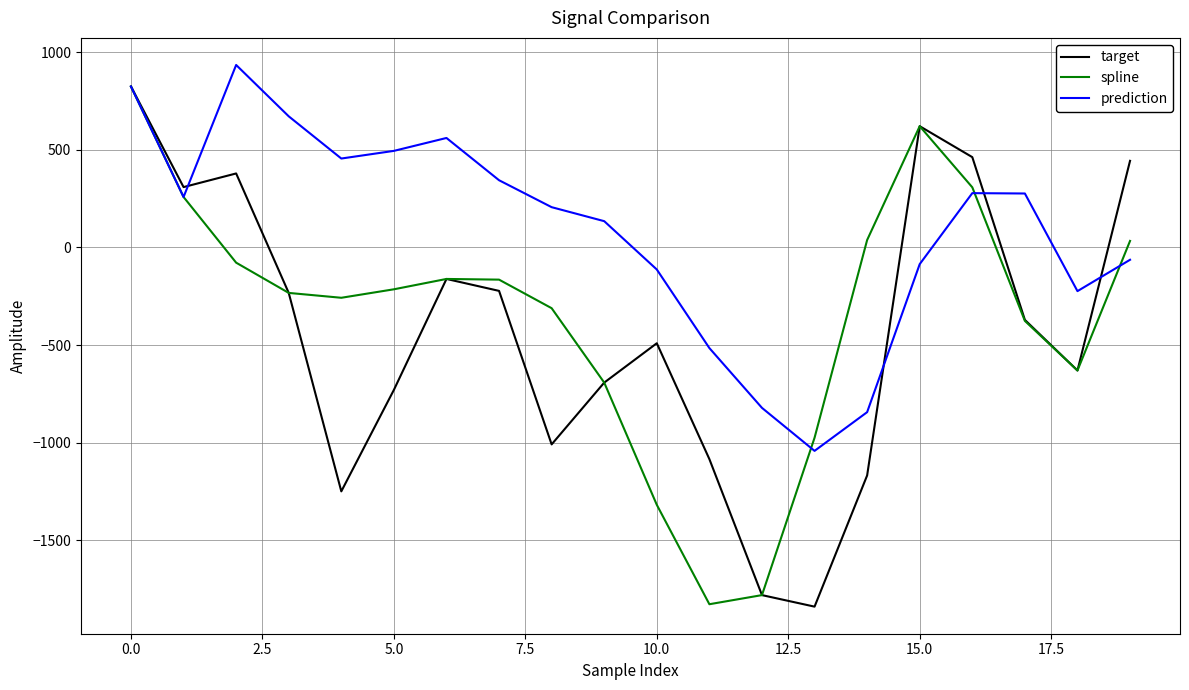

What is the average value of the prediction series?

86.5